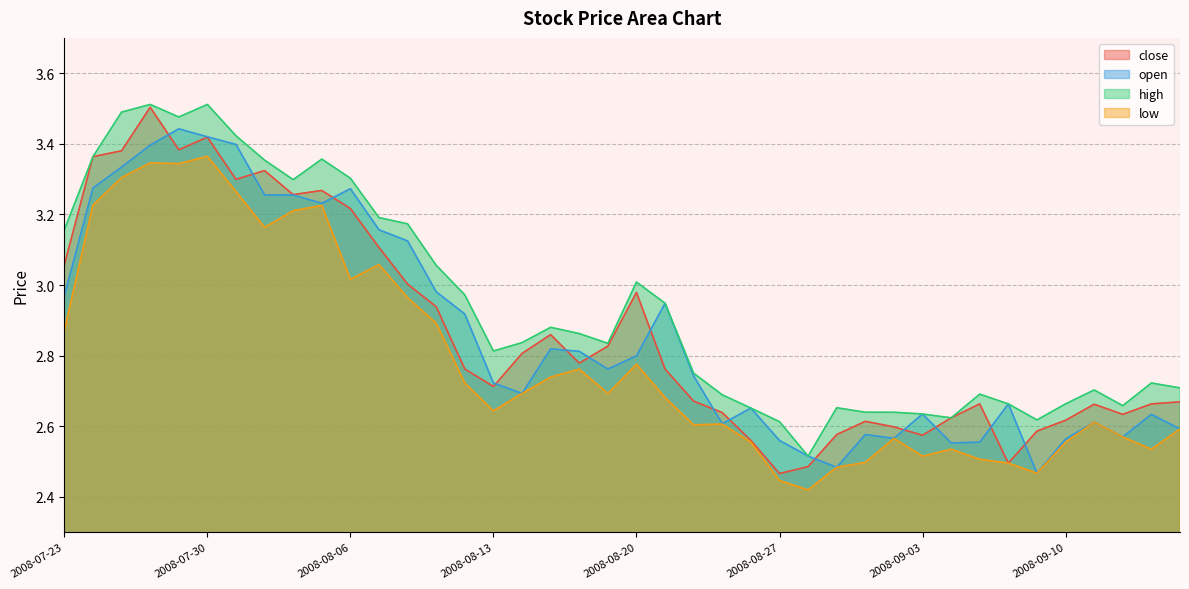

True or false: open has a value of 1.4 at 2008-08-27.

False